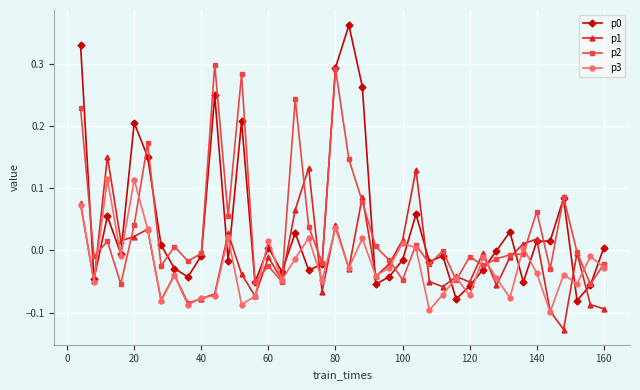

Which series has the widest spread of values?

p0